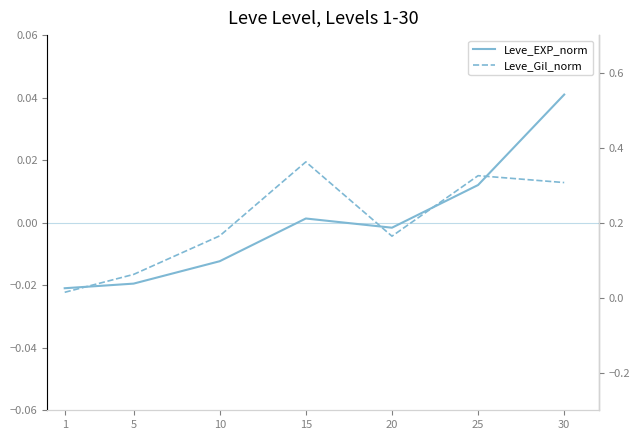

Does the chart have visible grid lines?

No